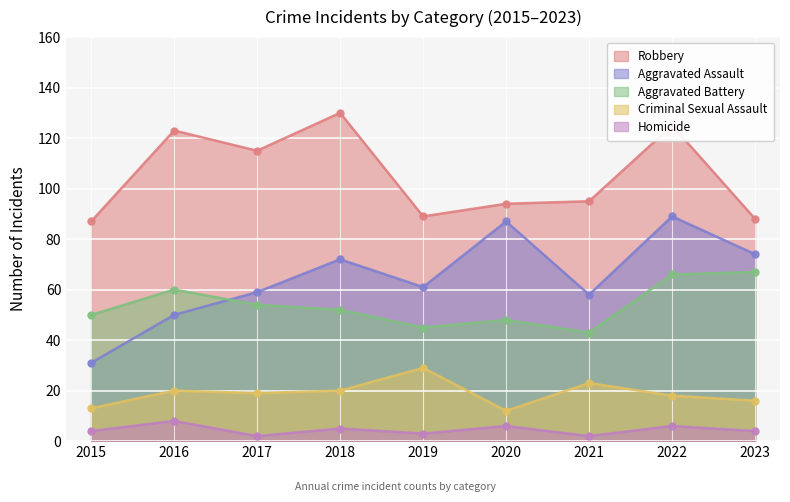

What is the difference between the Homicide values at 2022 and 2017?

4